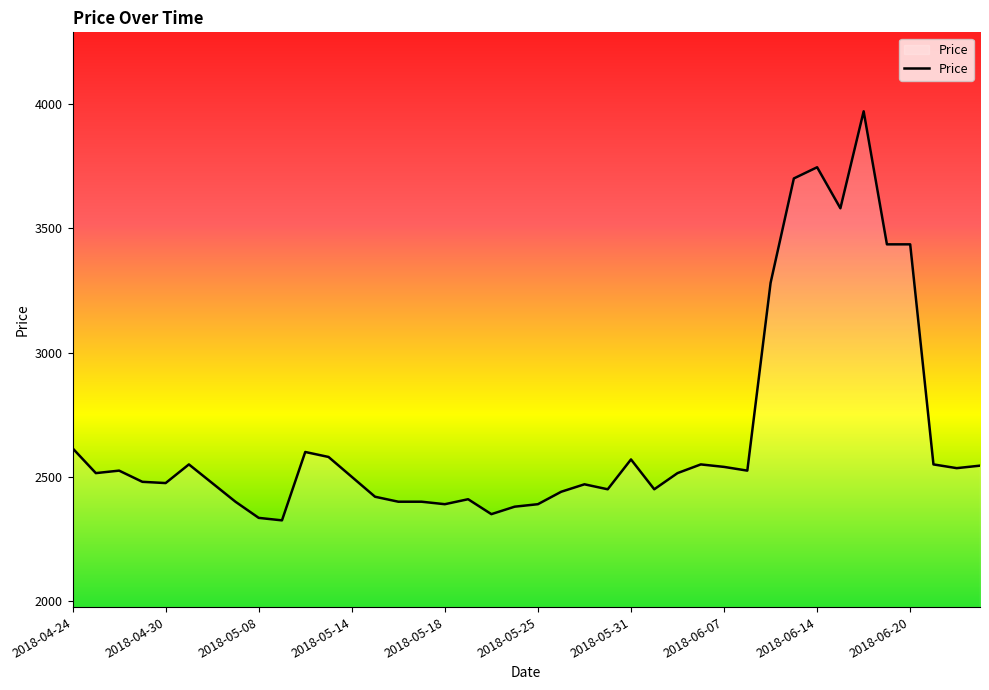

What is the smallest value displayed?

2325